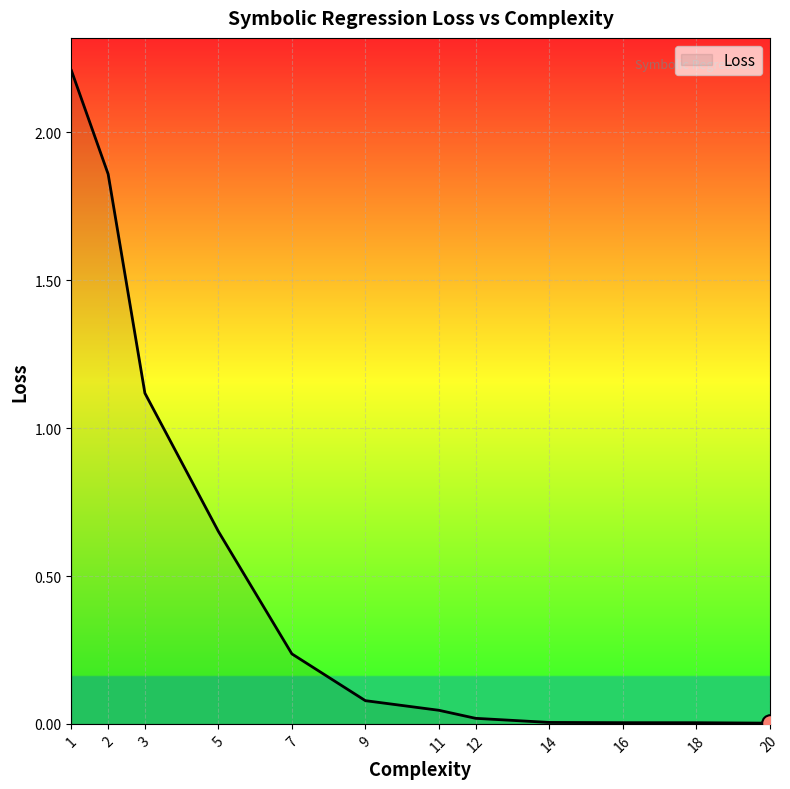

True or false: the data shows 0.0 at 11.

True